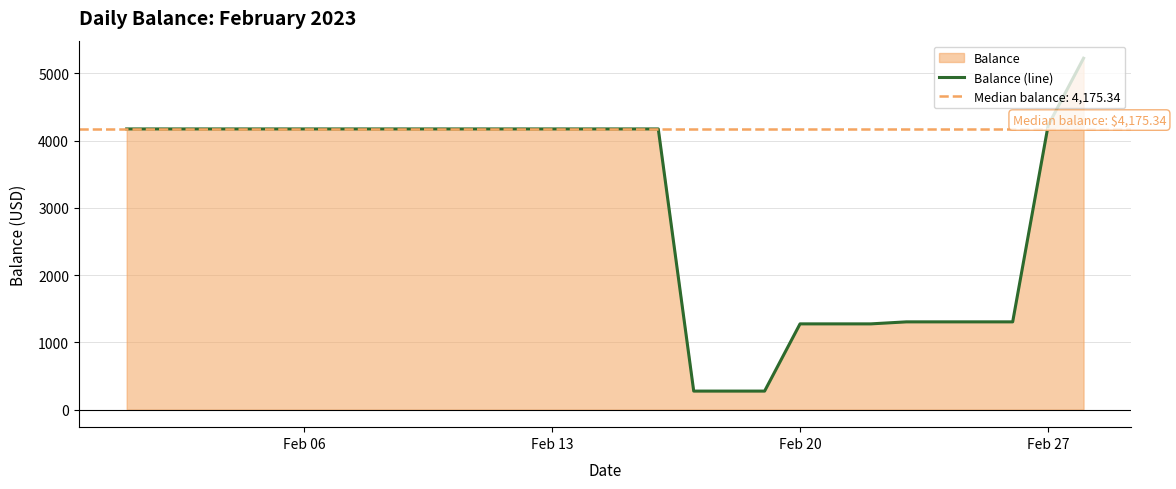

What is the lowest value of the Balance (line) series?

275.3